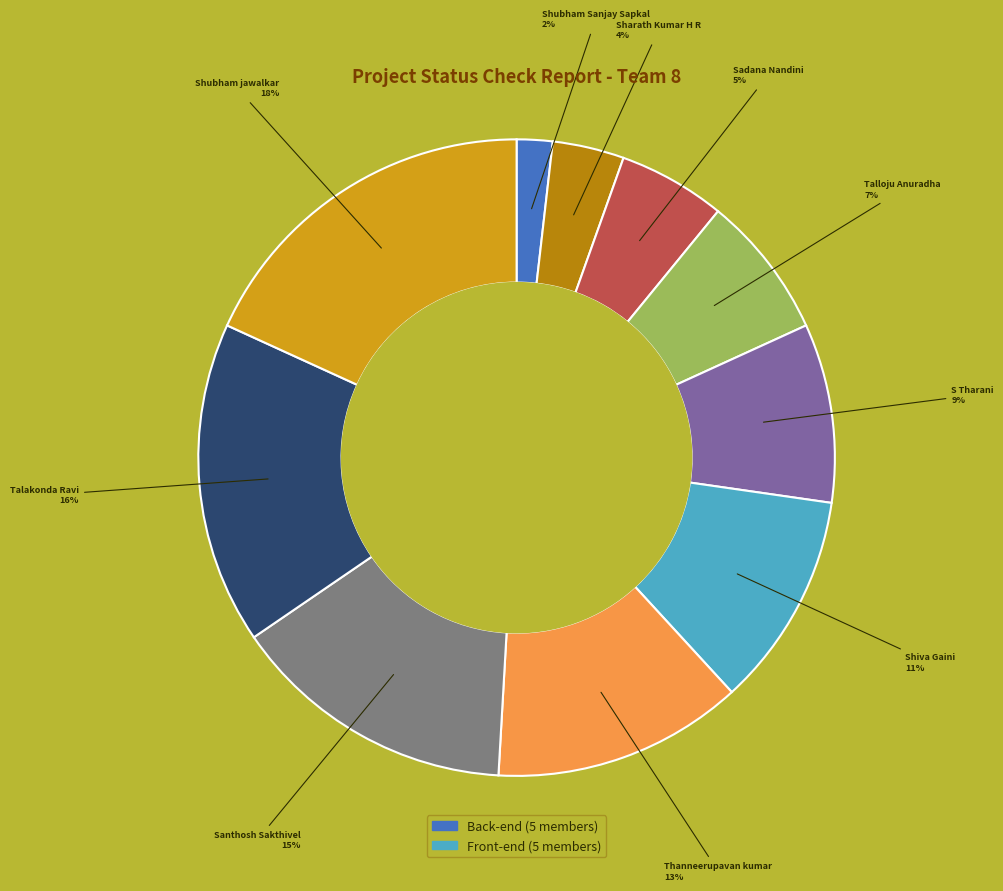

Is there a majority slice in this chart?

No